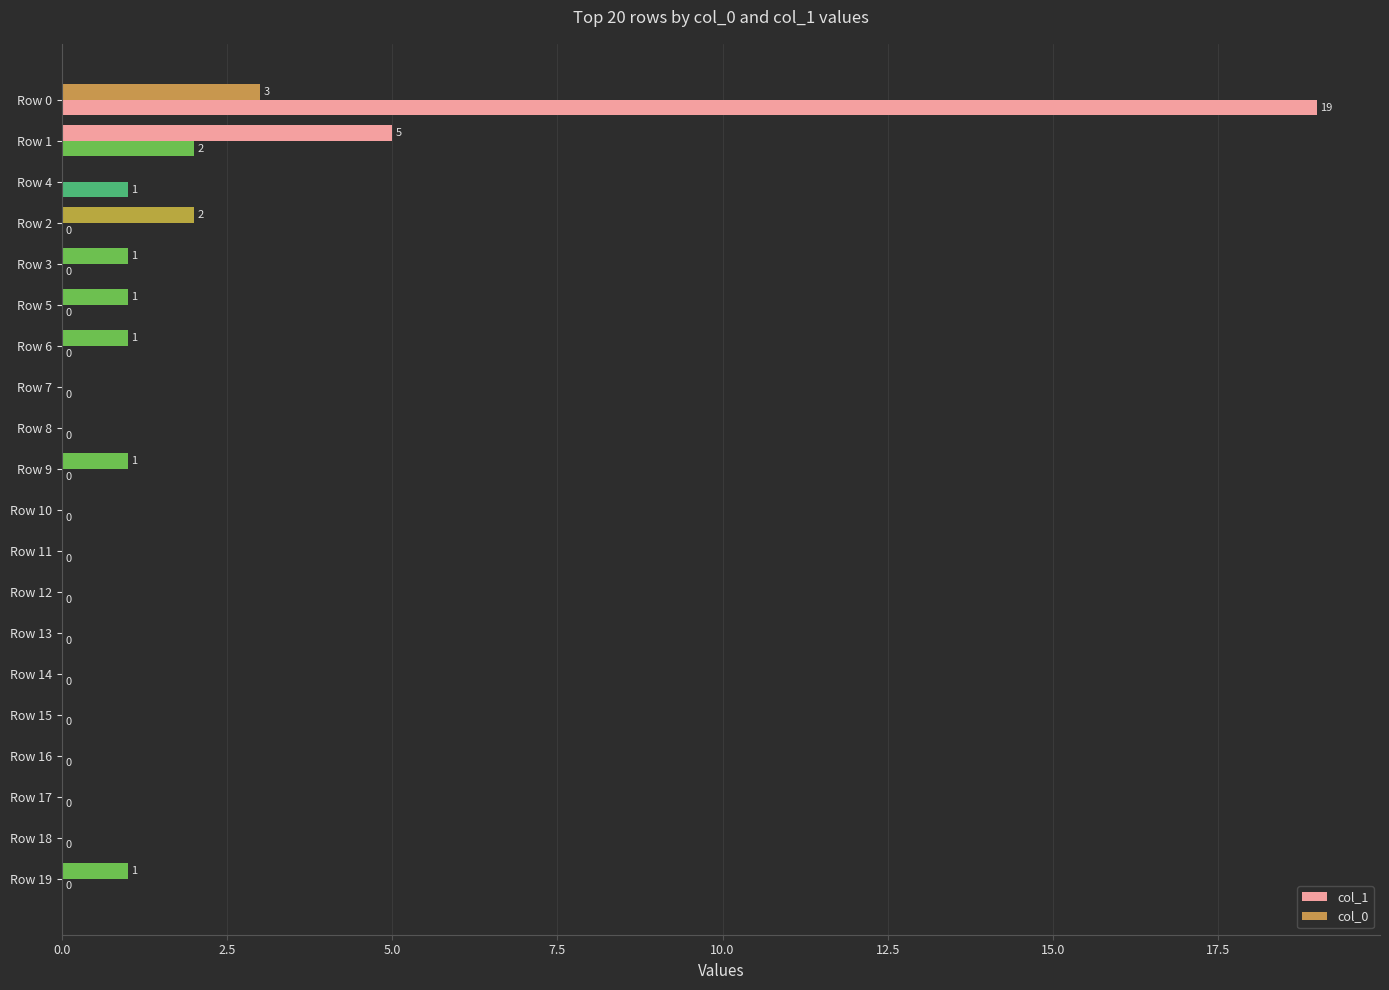

How many positive values does the col_1 series have?

3